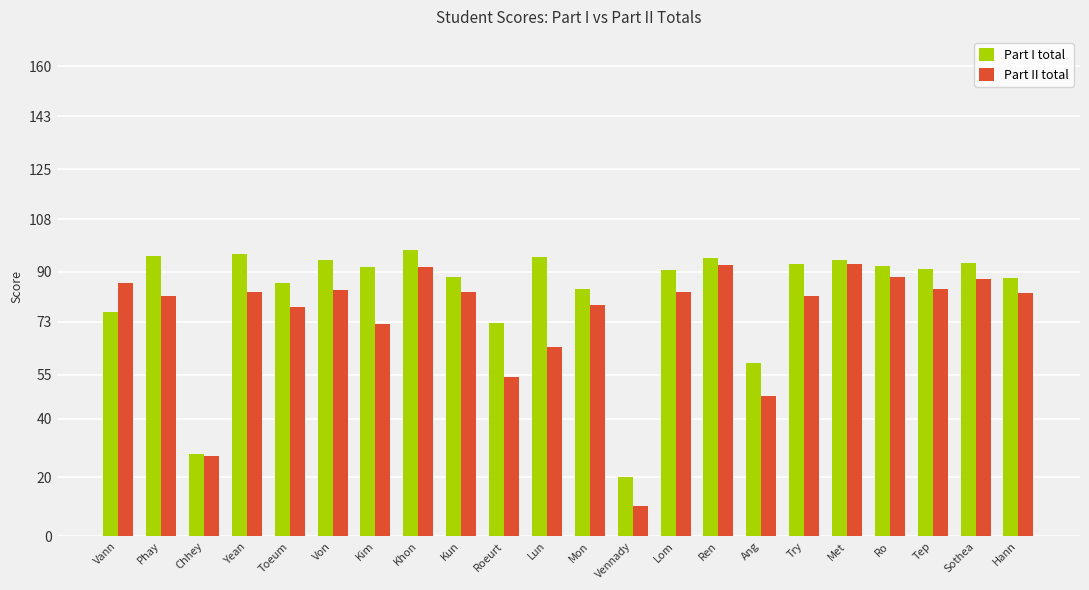

Which series has the largest range (max minus min)?

Part II total